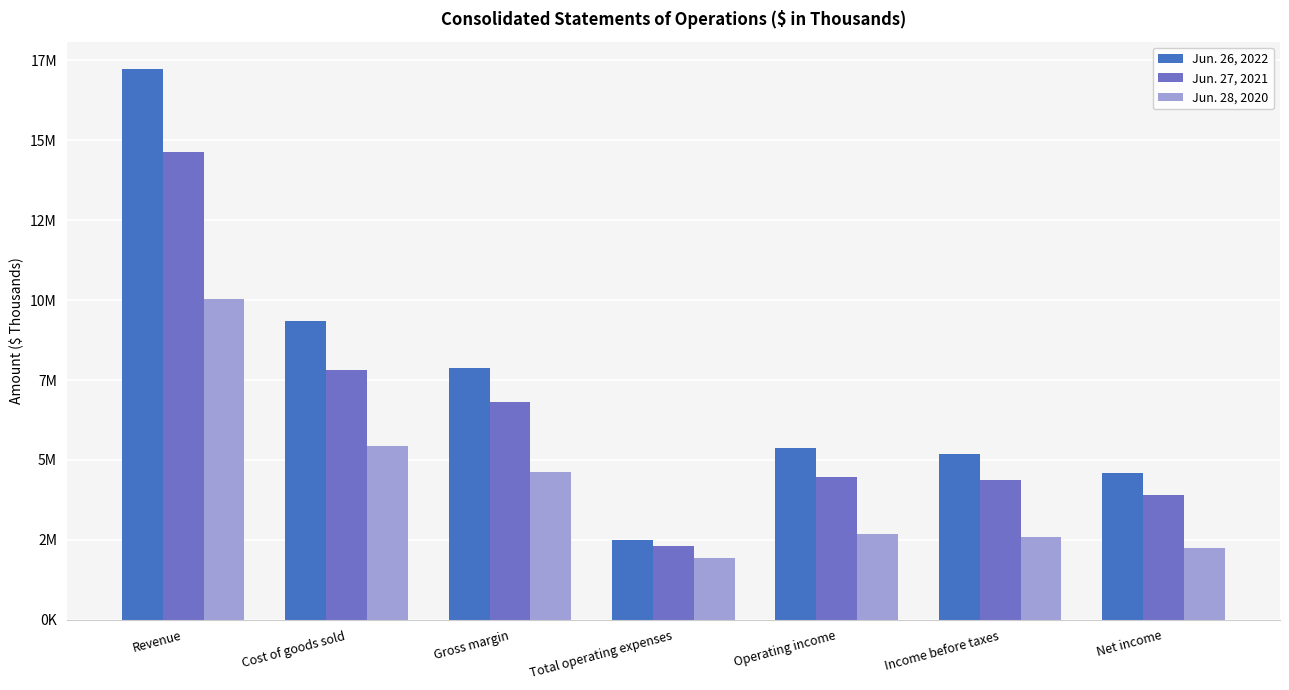

What are all the series names shown in the legend?

Jun. 26, 2022, Jun. 27, 2021, Jun. 28, 2020